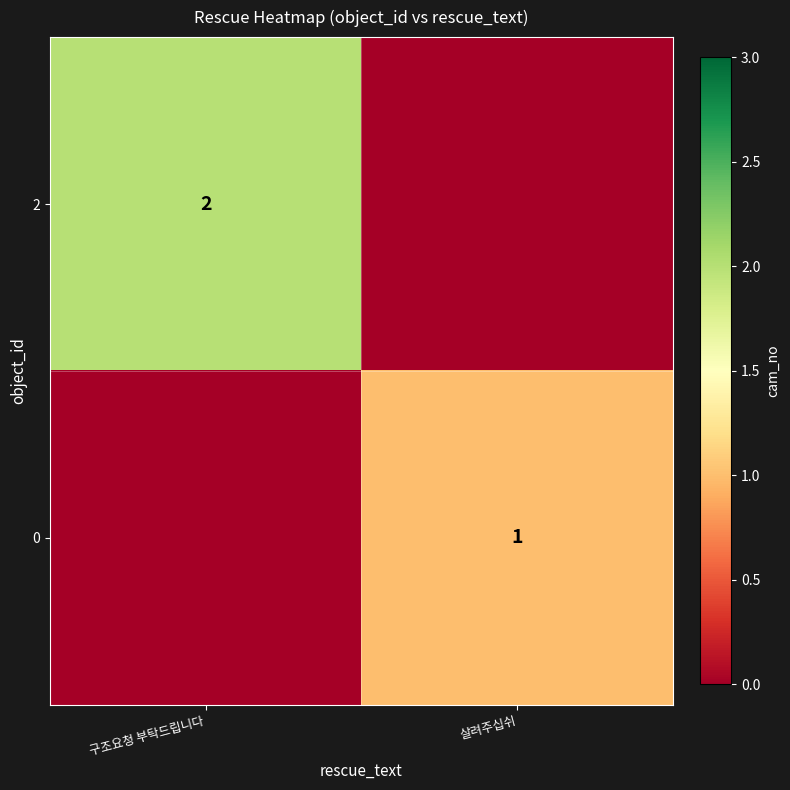

True or false: 0 has a value of 1 at 살려주십쉬.

True